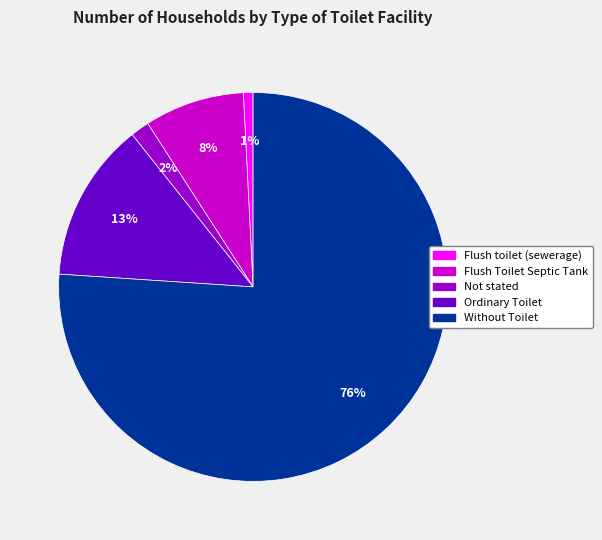

What percentage is the Flush toilet (sewerage) slice, to the nearest percent?

1%